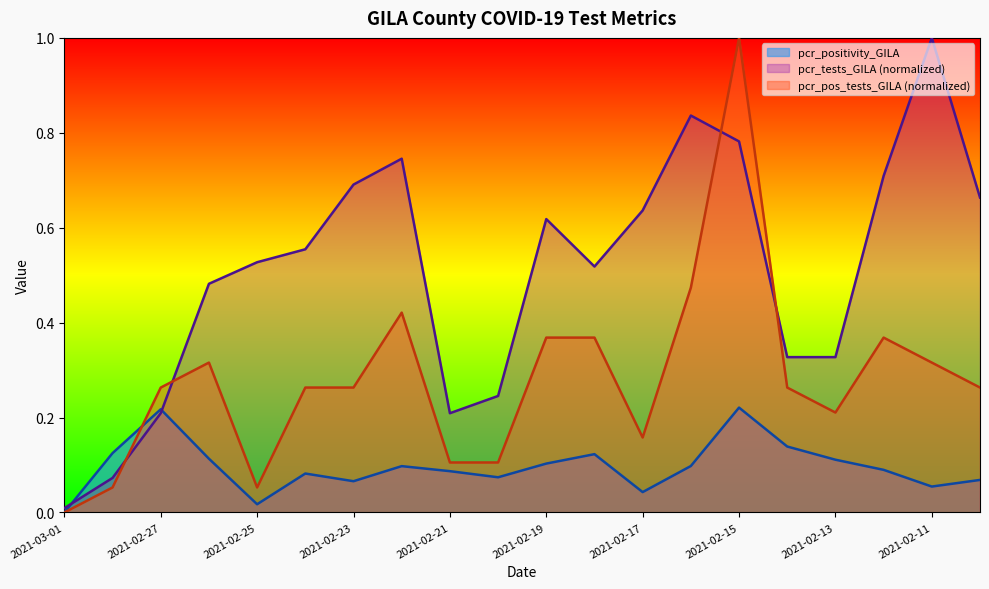

True or false: pcr_positivity_GILA has a value of 0.1 at 2021-02-13.

True